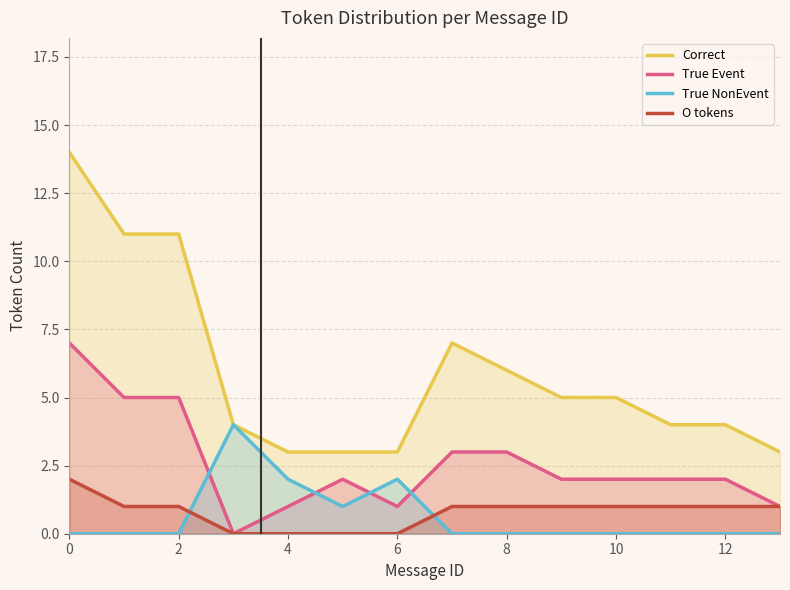

How many series are shown in this chart?

4